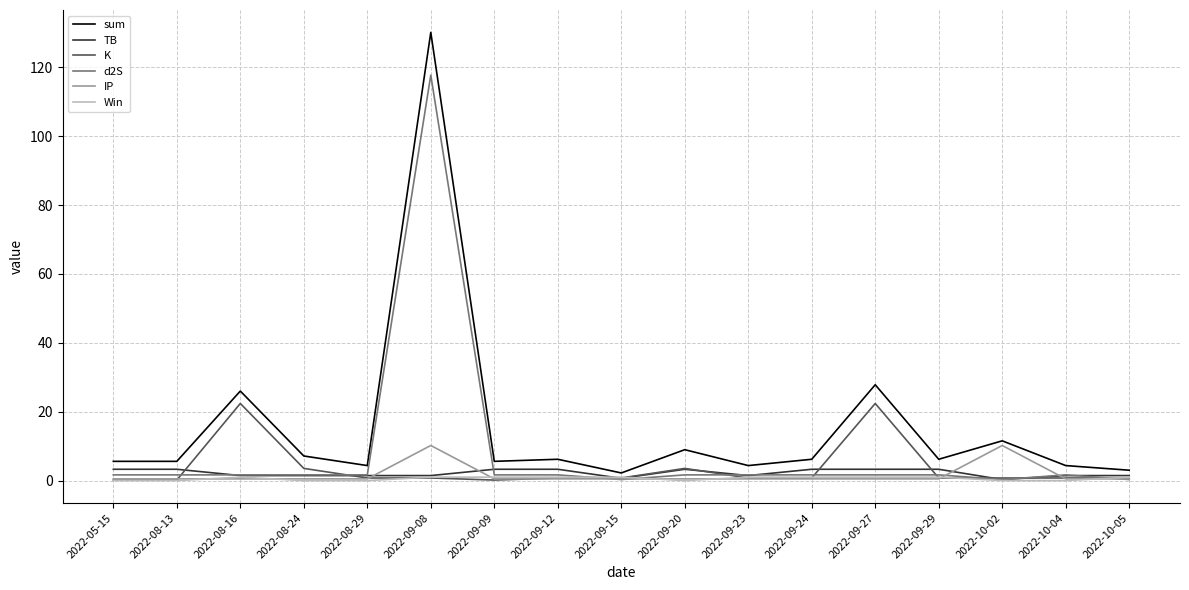

True or false: d2S has a value of 0.3 at 2022-09-15.

True